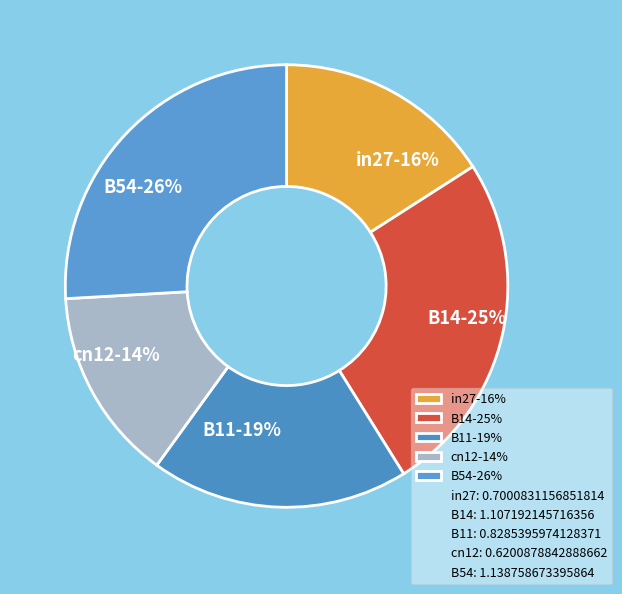

Which category has the biggest portion of the pie?

B54